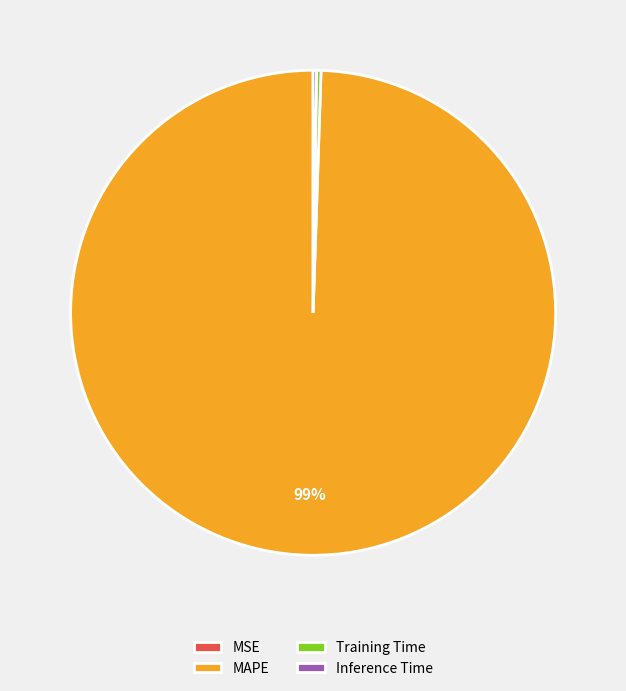

To the nearest percent, what is the average slice percentage?

25%